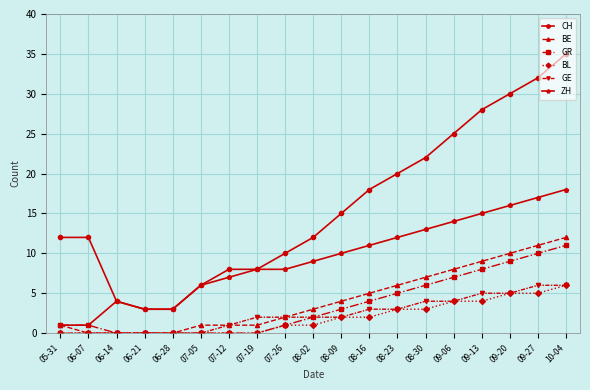

True or false: BL and CH intersect in this chart.

False